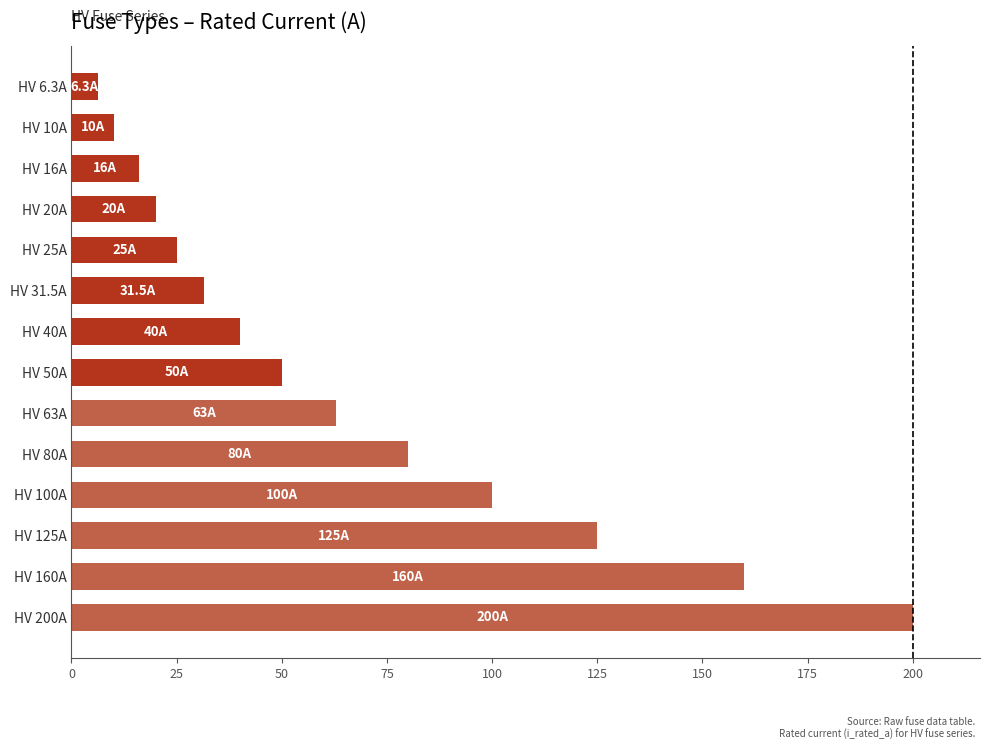

What is the label of the 10th bar from the top?

HV 80A